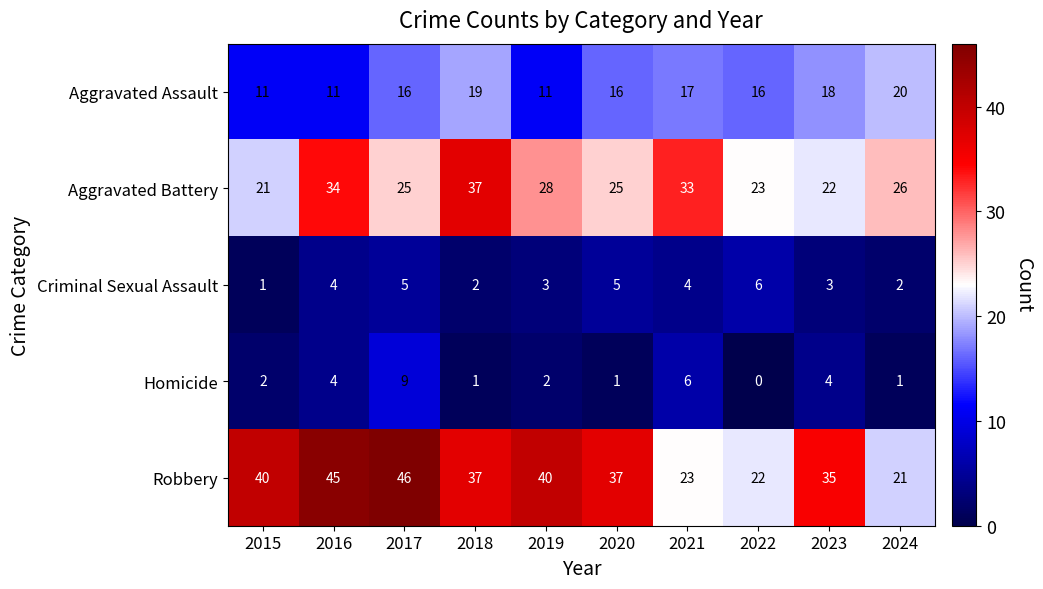

How many data points does each series have?

10